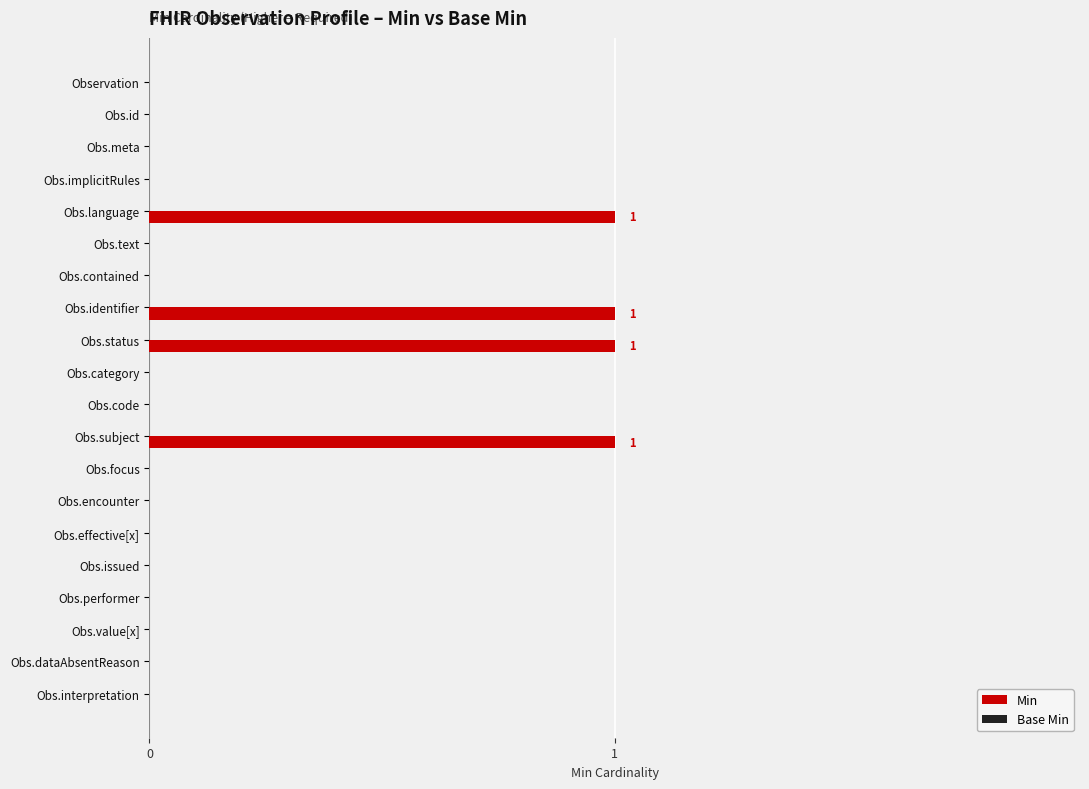

Reading bottom to top, transcribe all the data shown in this chart.

Obs.interpretation=0	Obs.dataAbsentReason=0	Obs.value[x]=0	Obs.performer=0	Obs.issued=0	Obs.effective[x]=0	Obs.encounter=0	Obs.focus=0	Obs.subject=1	Obs.code=0	Obs.category=0	Obs.status=1	Obs.identifier=1	Obs.contained=0	Obs.text=0	Obs.language=1	Obs.implicitRules=0	Obs.meta=0	Obs.id=0	Observation=0